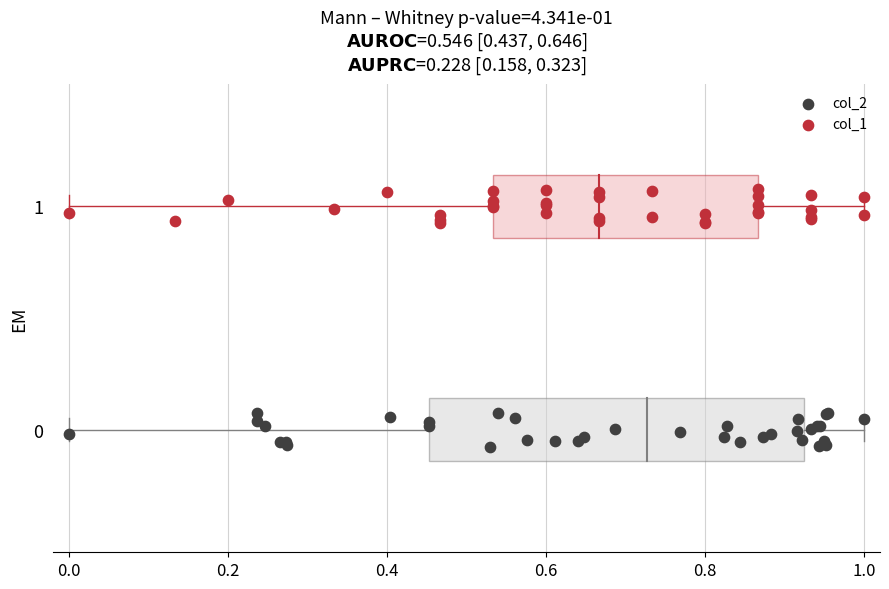

Which series contains the lowest Y value?

col_2